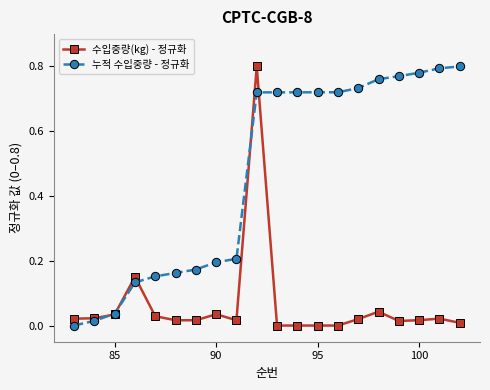

True or false: 누적 수입중량 - 정규화 and 수입중량(kg) - 정규화 intersect in this chart.

True